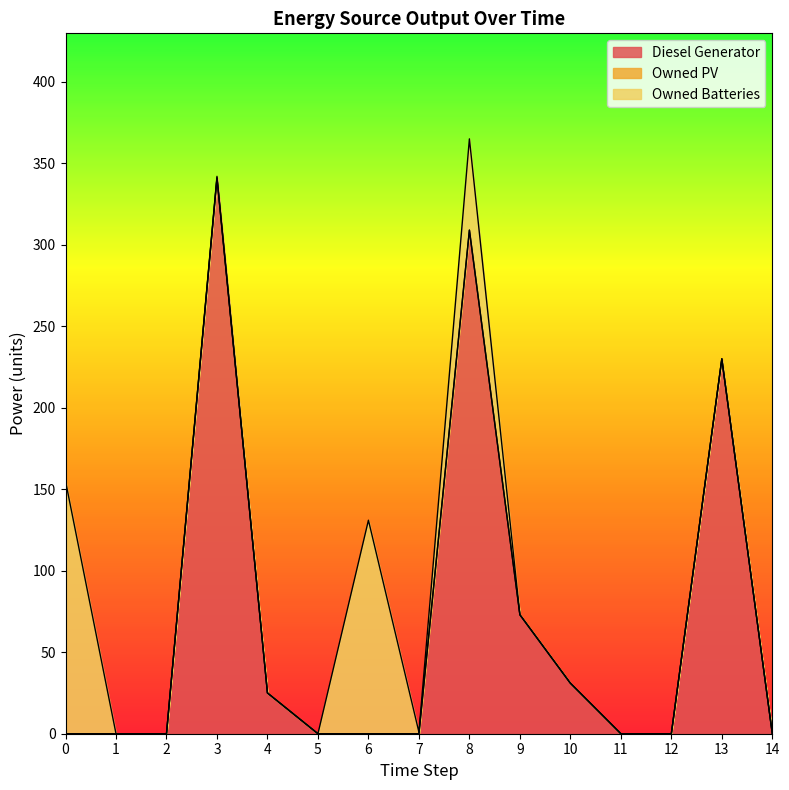

What is the total value across all series at 13?

230